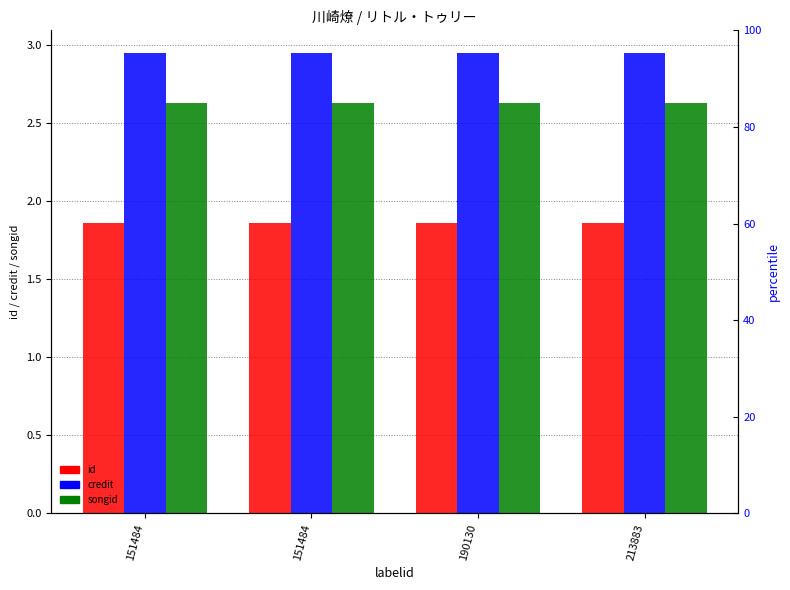

At which category is the sum across all series the highest?

151484